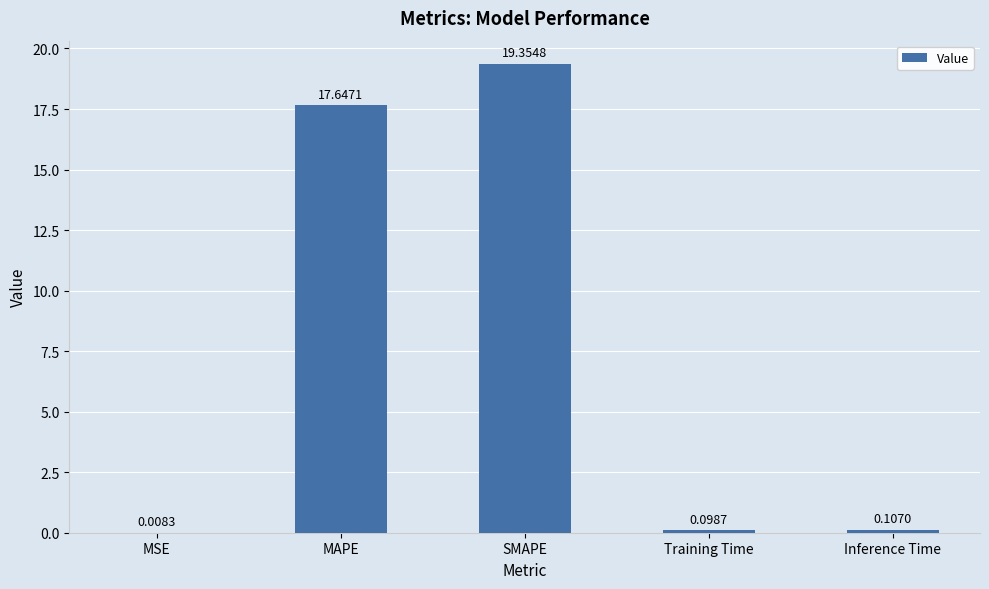

What is the change in value from MAPE to SMAPE?

+1.7